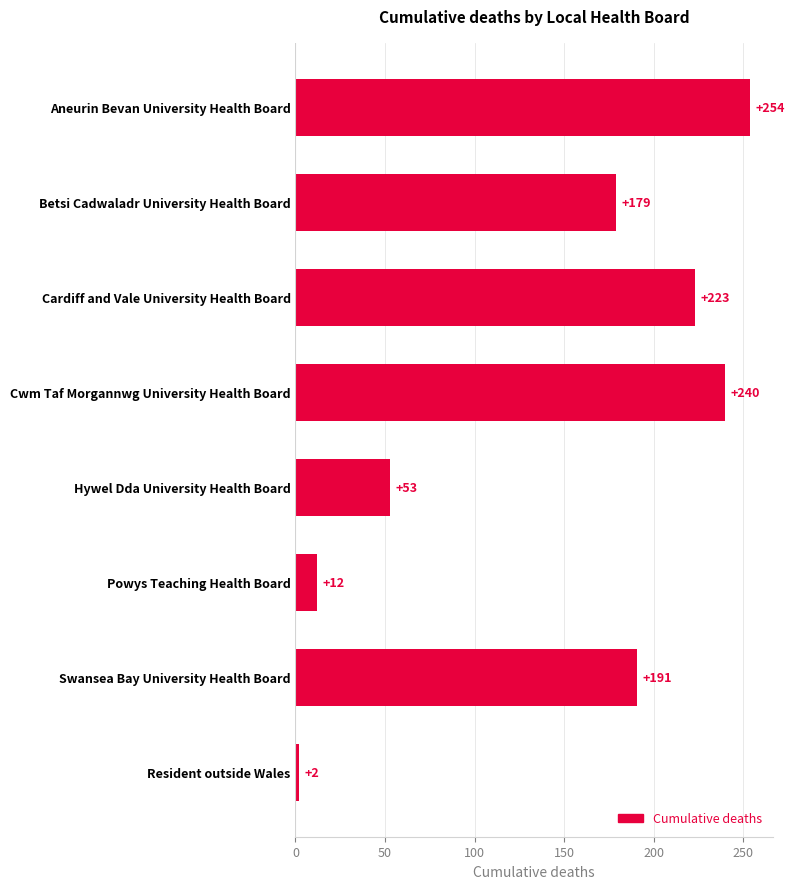

What is the label of the 6th bar from the bottom?

Cardiff and Vale University Health Board